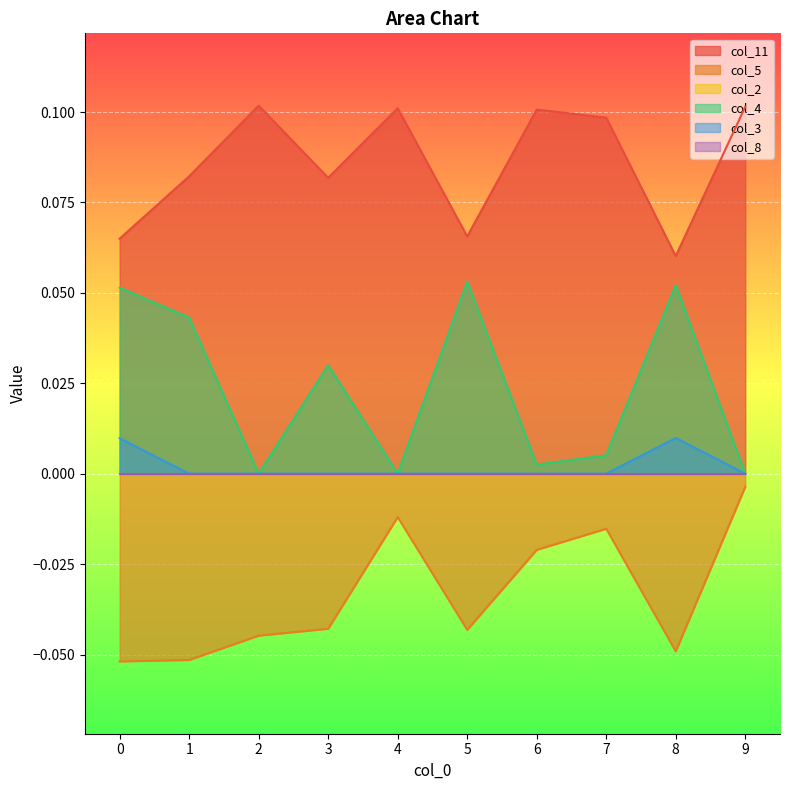

Is the value of col_5 at 3 greater than the value of col_3 at 5?

No